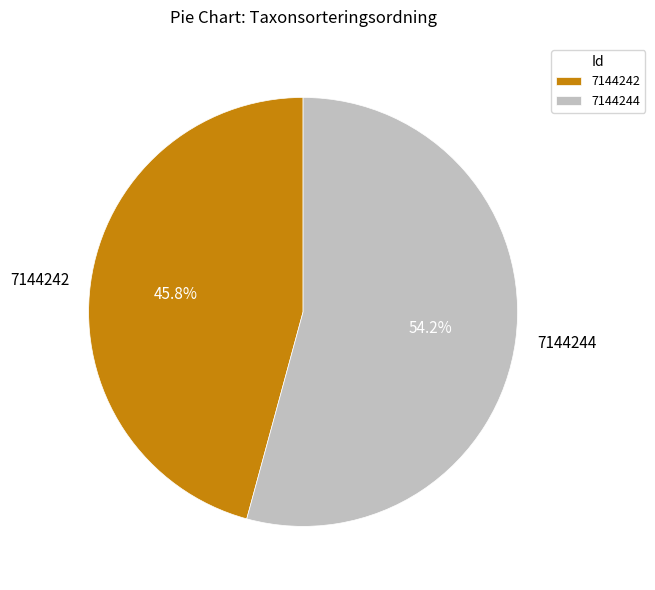

Count the number of slices in the pie.

2